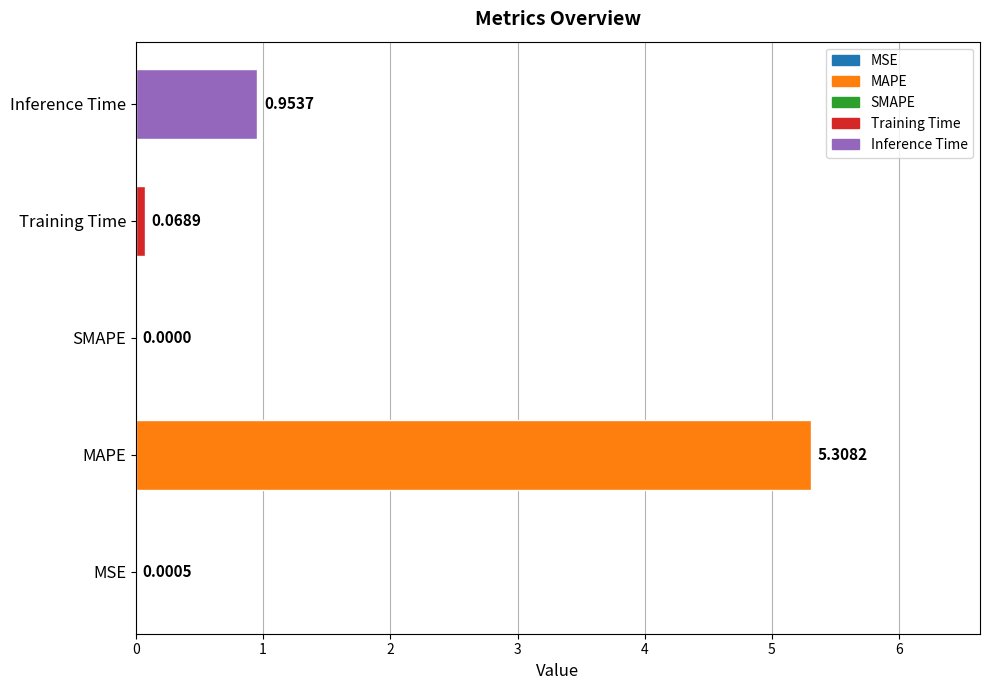

What is the sum of all values?

6.3